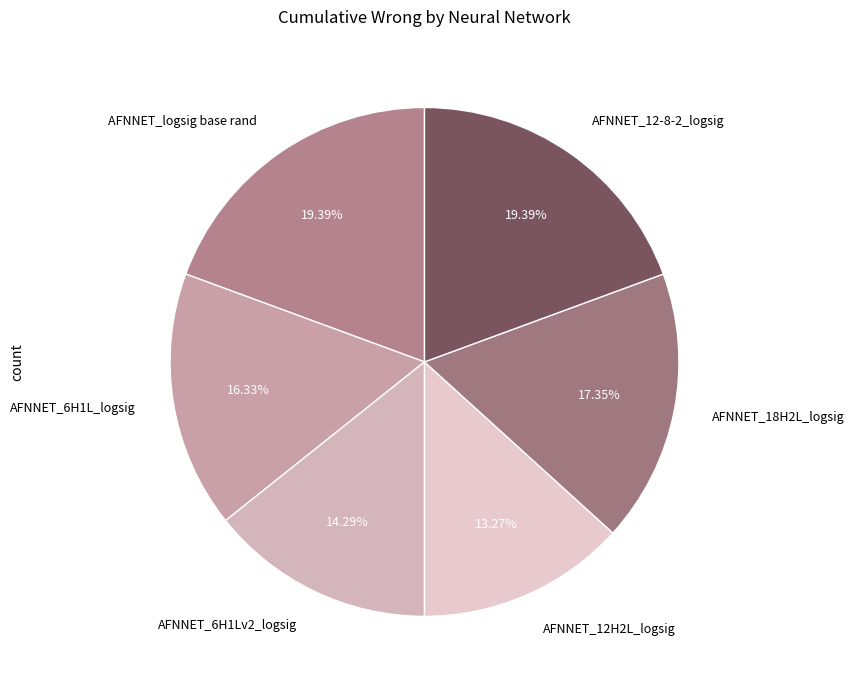

To the nearest percent, what percentage of the pie is AFNNET_6H1Lv2_logsig?

14%